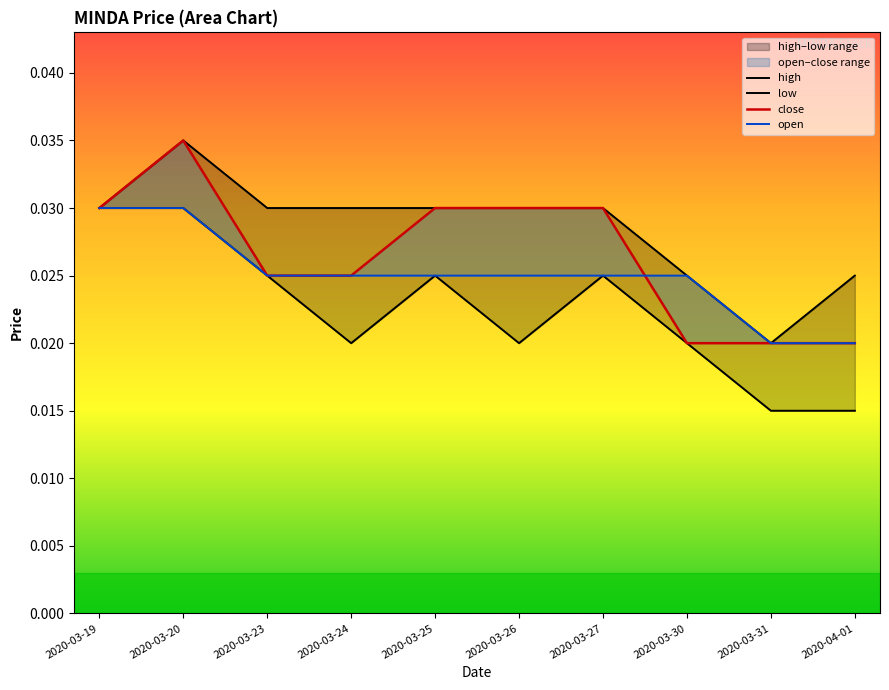

Is it true that low equals 0.0 at 2020-03-25?

False